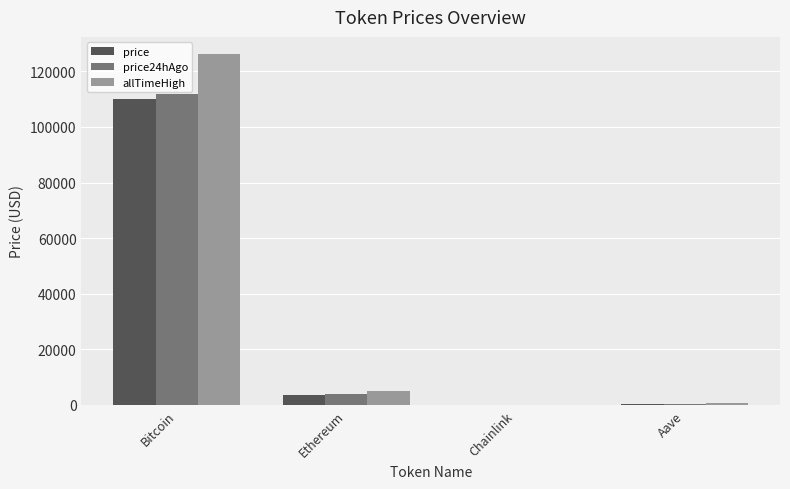

At which category is the sum across all series the highest?

Bitcoin